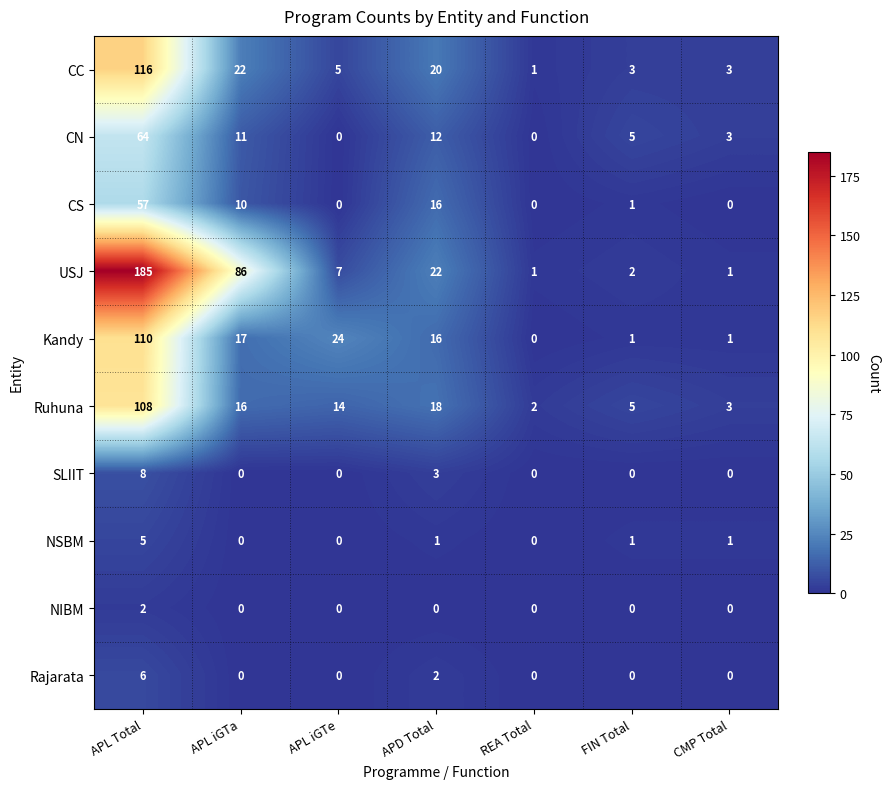

What is the difference between the maximum and minimum values in the Kandy series?

110